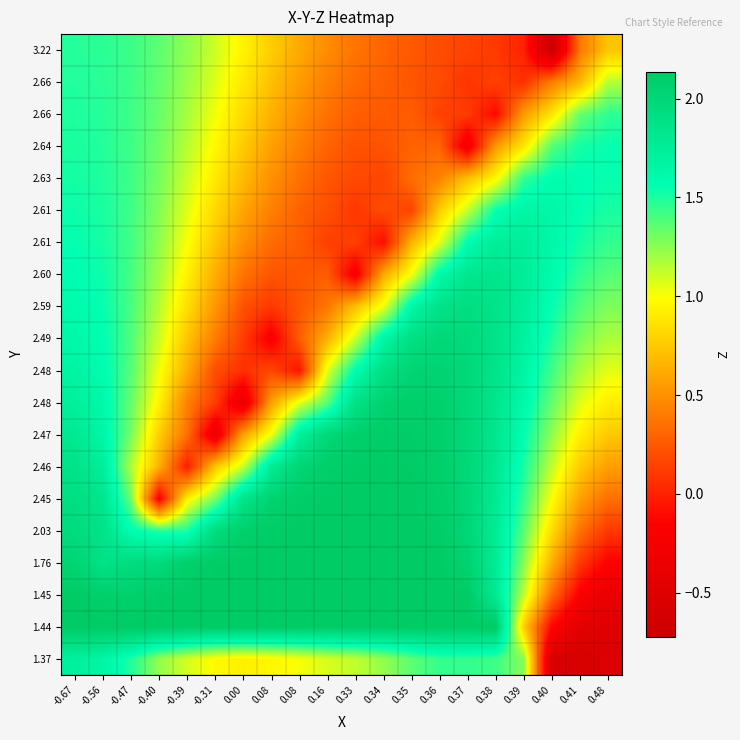

What is the spread (max minus min) of values at -0.31?

2.5